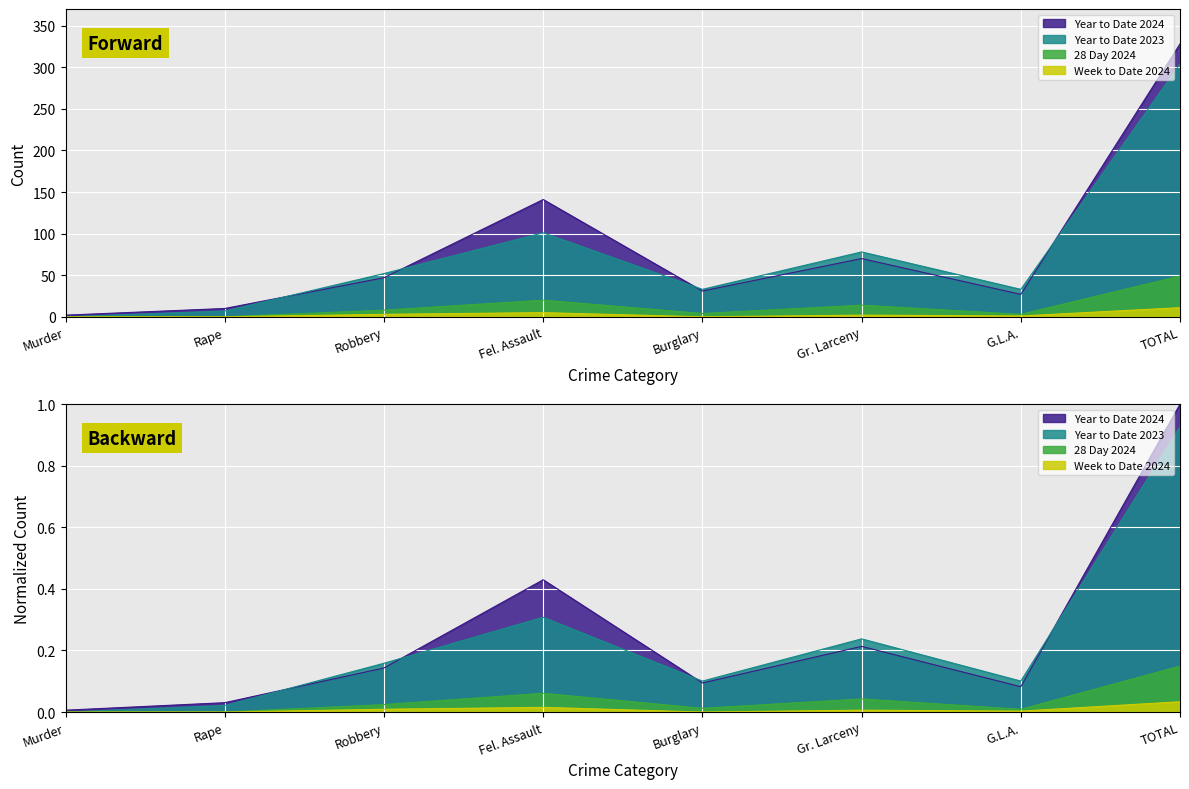

Reading left to right, list all the values displayed in this chart.

Year to Date 2024: 2	10	47	141	31	70	27	328
Year to Date 2023: 0	7	52	101	33	78	33	304
28 Day 2024: 0	0	8	20	4	14	3	49
Week to Date 2024: 0	0	3	5	0	2	1	11